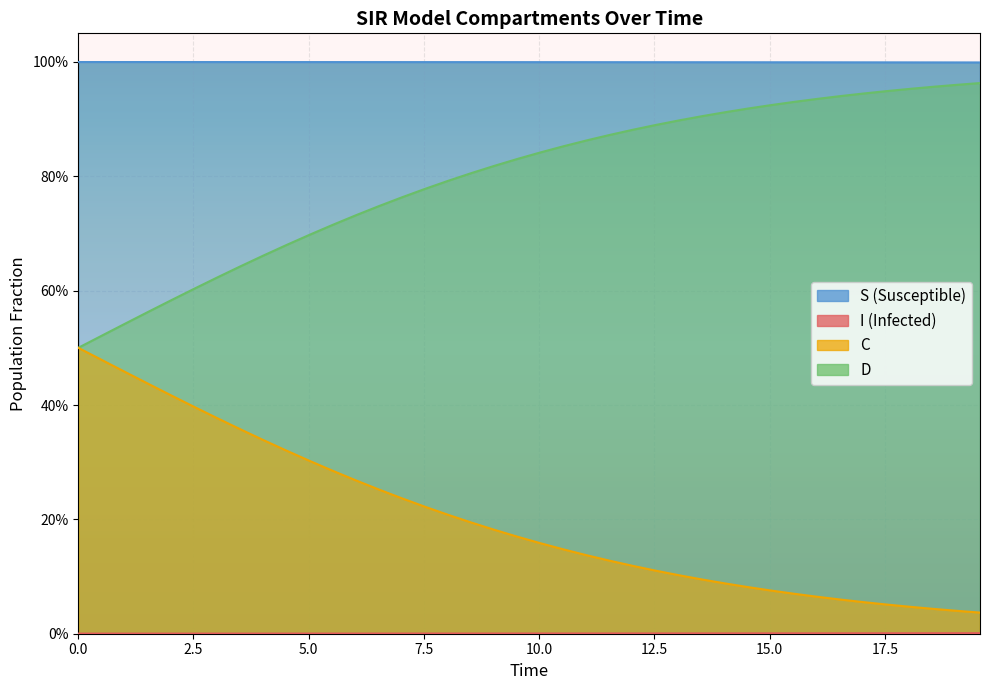

Reading left to right, list all the values displayed in this chart.

S: 0.0	0.0	0.0	0.0	0.0	0.0	0.0	0.0	0.0	0.0	0.0	0.0	0.0	0.0	0.0	0.0	0.0	0.0	0.0	0.0	0.0	0.0	0.0	0.0	0.0	0.0	0.0	0.0	0.0	0.0	0.0	0.0	0.0	0.0	0.0	0.0	0.0	0.0	0.0	0.0
I: 1.0	1.0	1.0	1.0	1.0	1.0	1.0	1.0	1.0	1.0	1.0	1.0	1.0	1.0	1.0	1.0	1.0	1.0	1.0	1.0	1.0	1.0	1.0	1.0	1.0	1.0	1.0	1.0	1.0	1.0	1.0	1.0	1.0	1.0	1.0	1.0	1.0	1.0	1.0	1.0
C: 0.5	0.5	0.5	0.4	0.4	0.4	0.4	0.4	0.3	0.3	0.3	0.3	0.3	0.3	0.2	0.2	0.2	0.2	0.2	0.2	0.2	0.1	0.1	0.1	0.1	0.1	0.1	0.1	0.1	0.1	0.1	0.1	0.1	0.1	0.1	0.1	0.0	0.0	0.0	0.0
D: 0.5	0.5	0.5	0.6	0.6	0.6	0.6	0.6	0.7	0.7	0.7	0.7	0.7	0.7	0.8	0.8	0.8	0.8	0.8	0.8	0.8	0.9	0.9	0.9	0.9	0.9	0.9	0.9	0.9	0.9	0.9	0.9	0.9	0.9	0.9	0.9	1.0	1.0	1.0	1.0